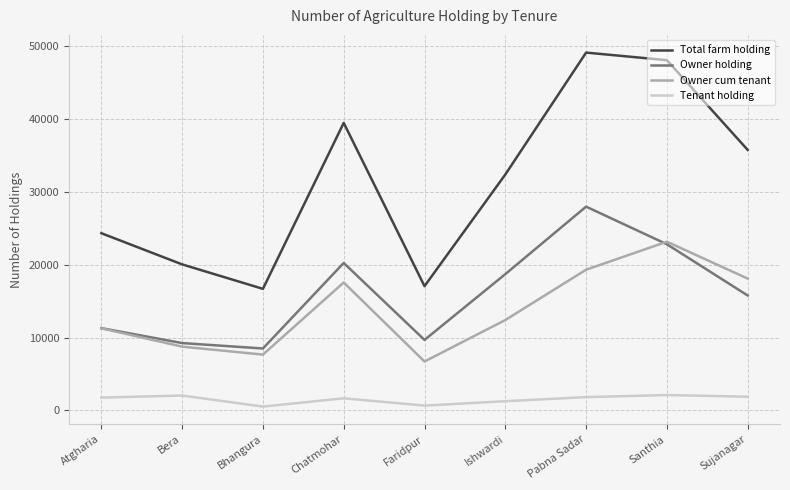

The Owner cum tenant series shows 23155 at Santhia. True or false?

True